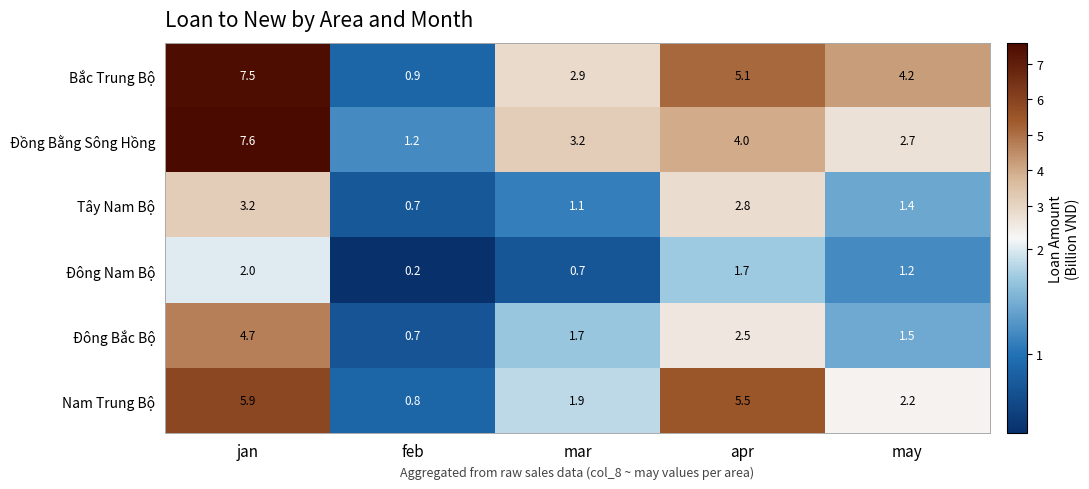

The value of Tây Nam Bộ at feb is 1.1. True or false?

False